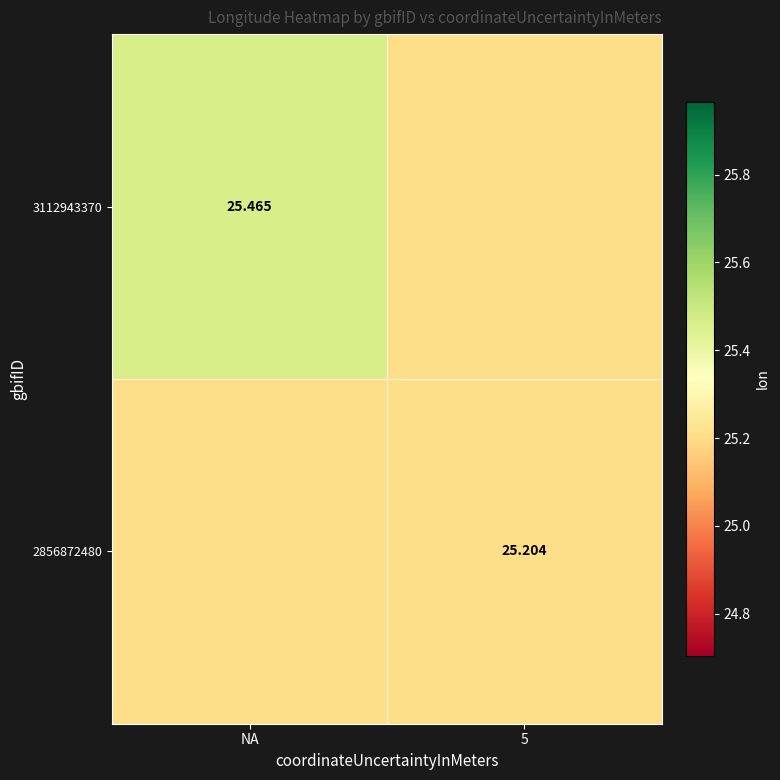

Is the value of 3112943370 at 5 greater than the value of 2856872480 at NA?

No